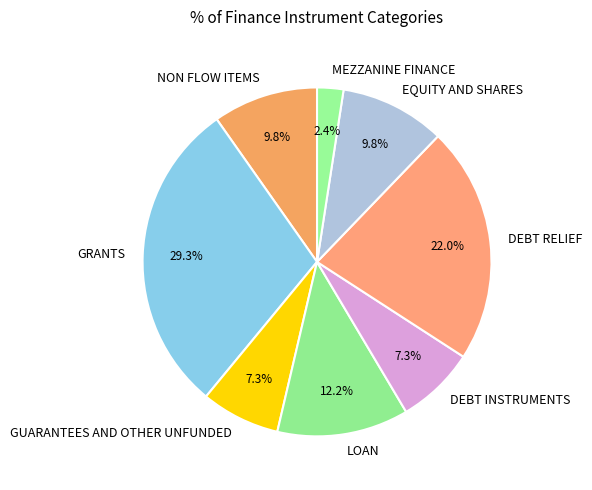

Which has a higher value, MEZZANINE FINANCE or EQUITY AND SHARES?

EQUITY AND SHARES